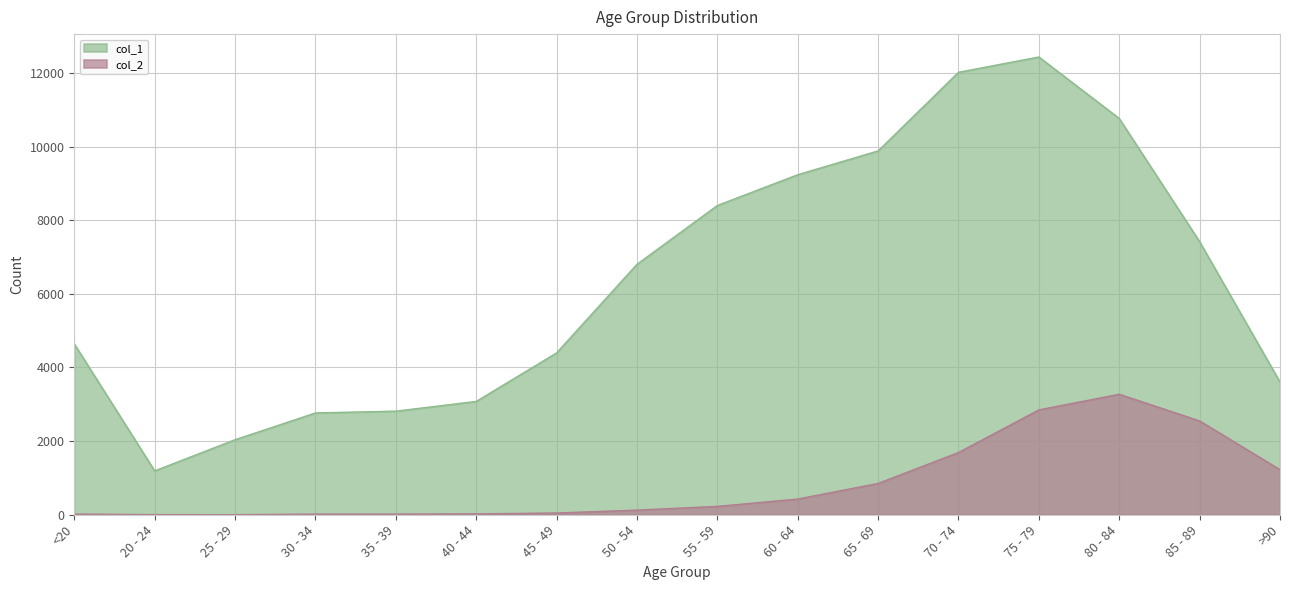

The col_1 series shows 1727 at 20 - 24. True or false?

False